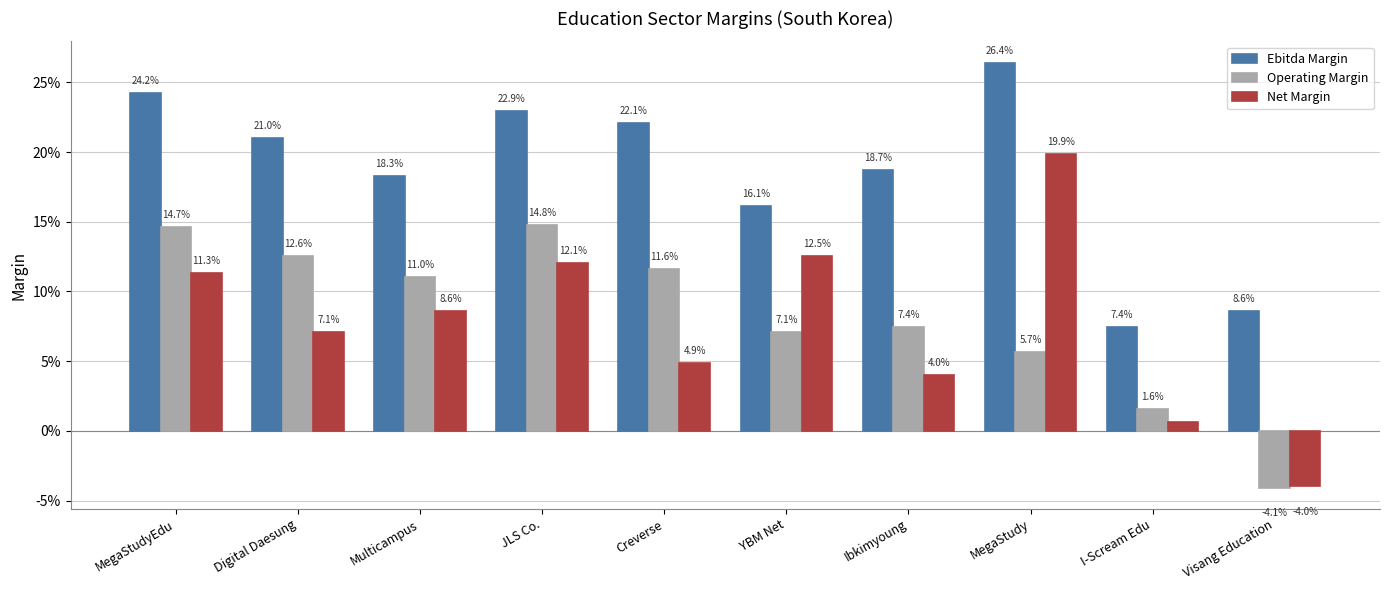

Are the bars horizontal?

No